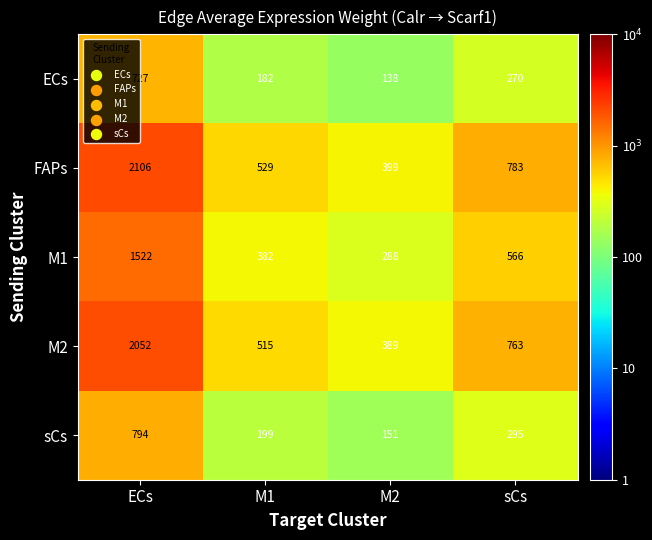

At which label does ECs first exceed 270?

ECs